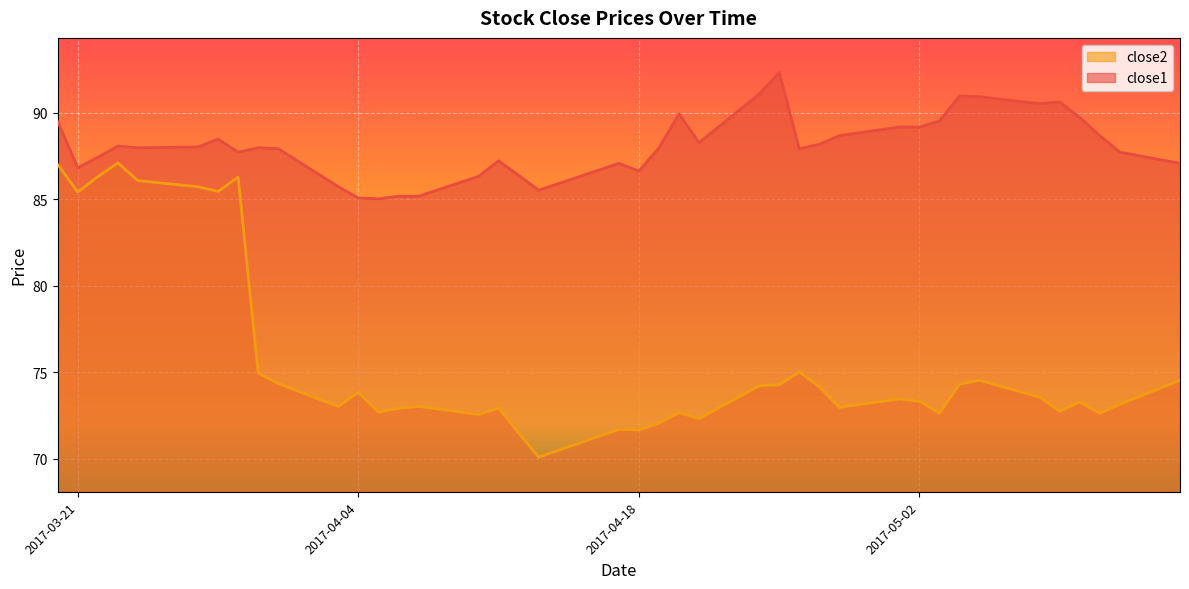

How many interior local valleys does the close1 series have?

9